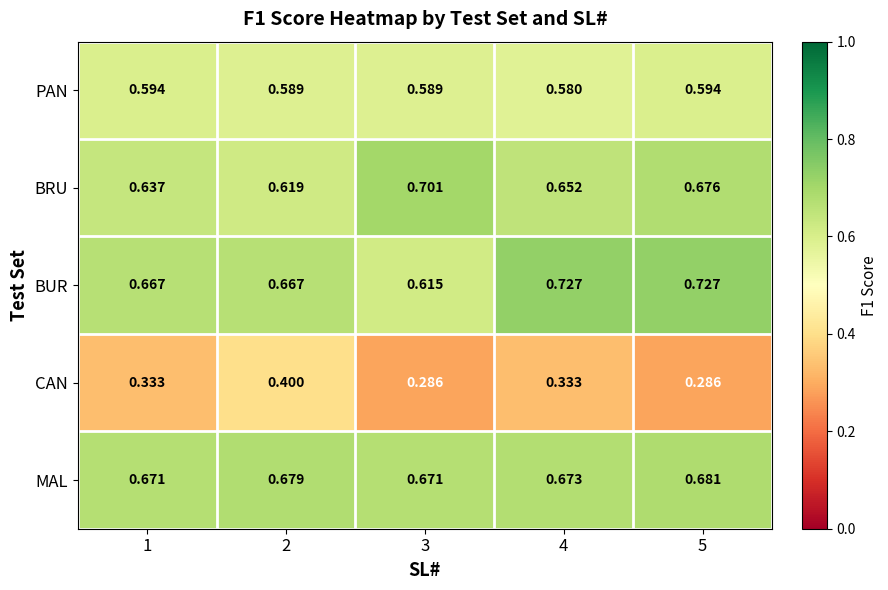

What is the total value across all series at 2?

3.0